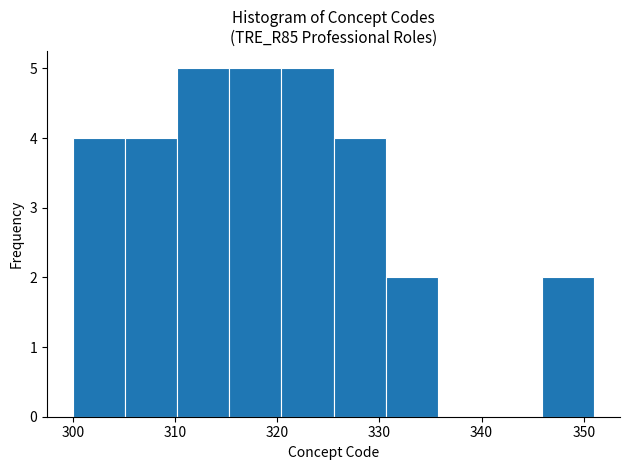

Reading left to right, transcribe this chart: for each bar, give the range it covers on the x-axis and its height. Neither the bar edges nor the heights are printed on the chart, so give them approximately, as read against the axes.

300.0 to 305.1: 4
305.1 to 310.2: 4
310.2 to 315.3: 5
315.3 to 320.4: 5
320.4 to 325.5: 5
325.5 to 330.6: 4
330.6 to 335.7: 2
335.7 to 340.8: 0
340.8 to 345.9: 0
345.9 to 351.0: 2